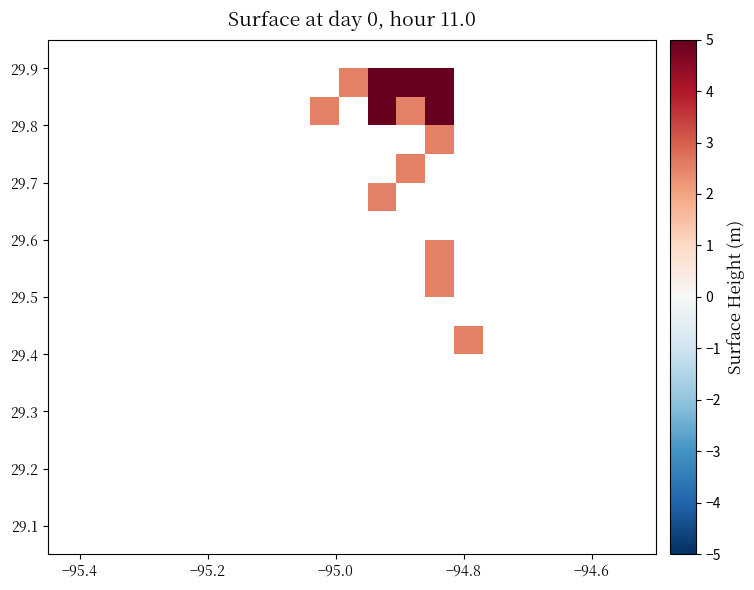

Count the number of data series in this chart.

16